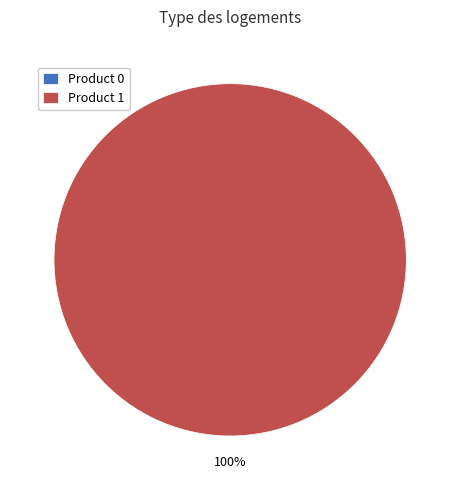

Is there any slice that represents more than half of the pie?

Yes